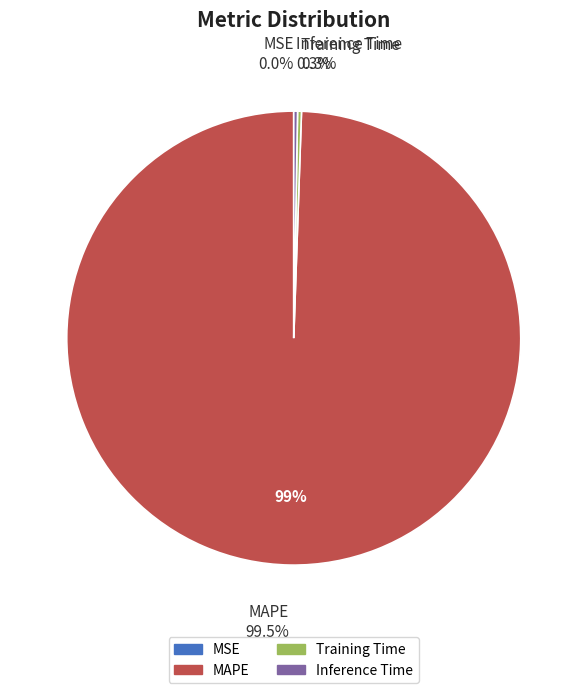

What is the smallest slice in the pie chart?

MSE